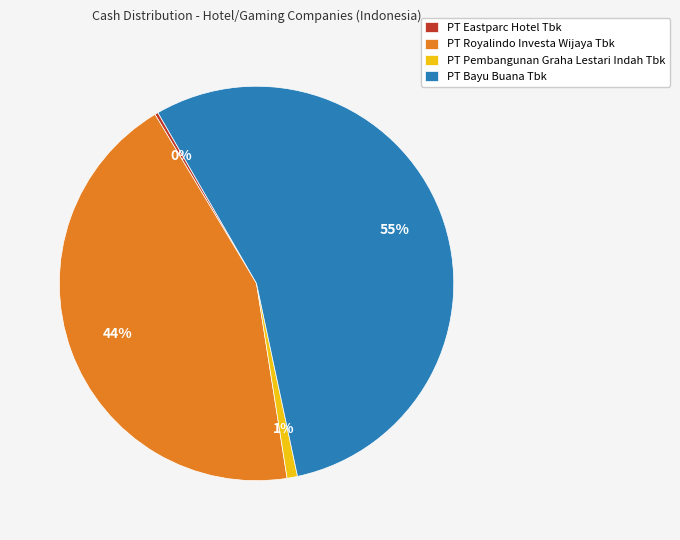

True or false: PT Pembangunan Graha Lestari Indah Tbk accounts for 1% of the total.

True